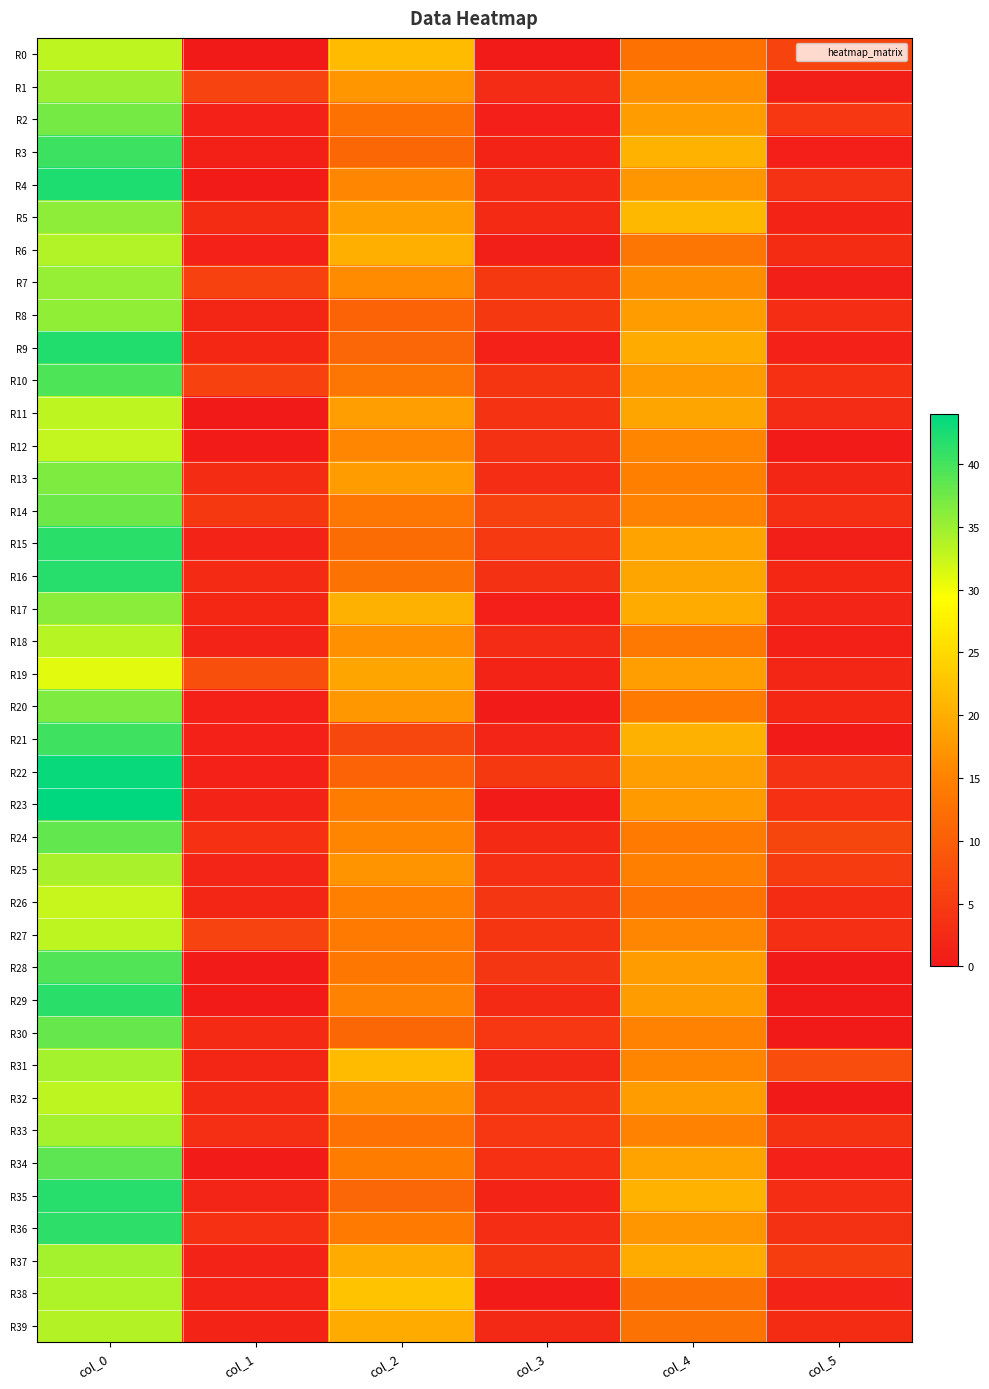

What is the greatest value displayed?

44.0